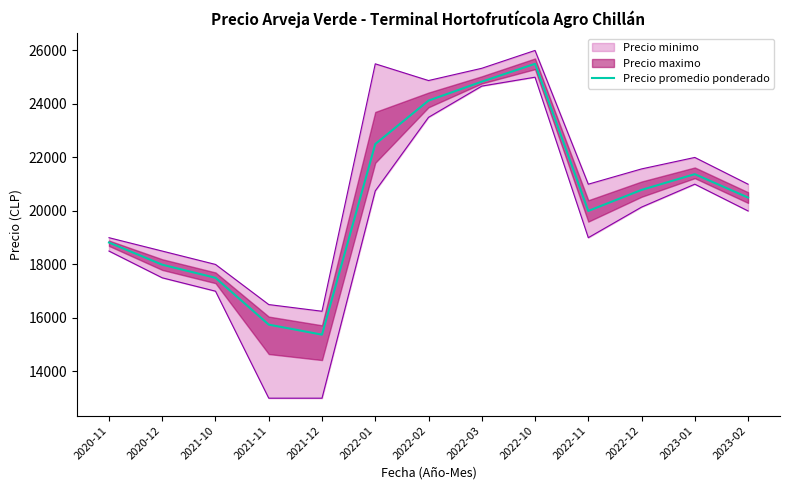

The value of Precio promedio ponderado at 2023-02 is 20500. True or false?

True